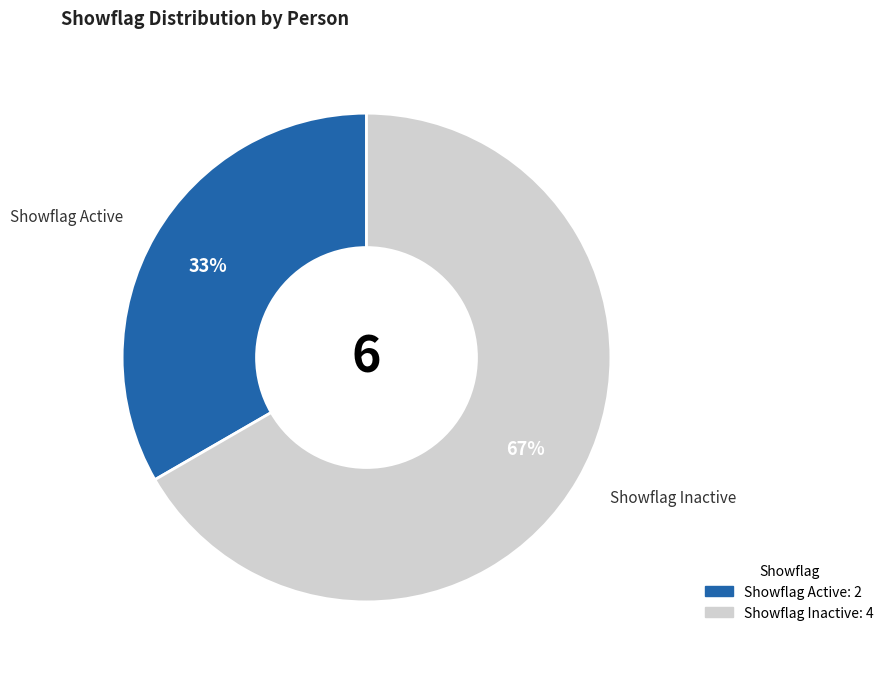

Is there any slice that represents more than half of the pie?

Yes